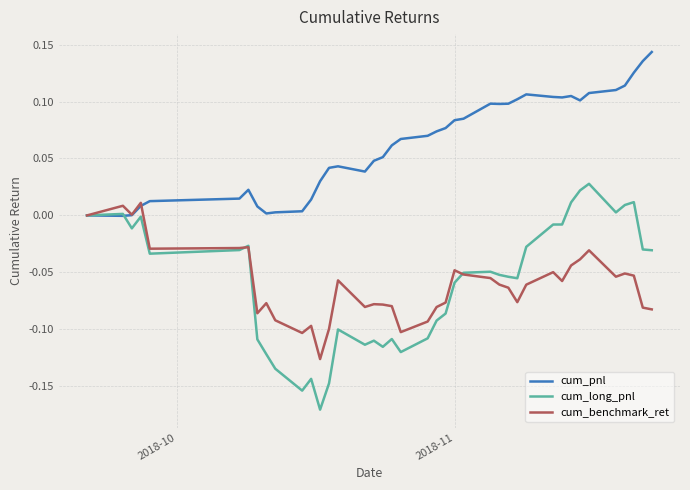

Which series has the widest spread of values?

cum_long_pnl